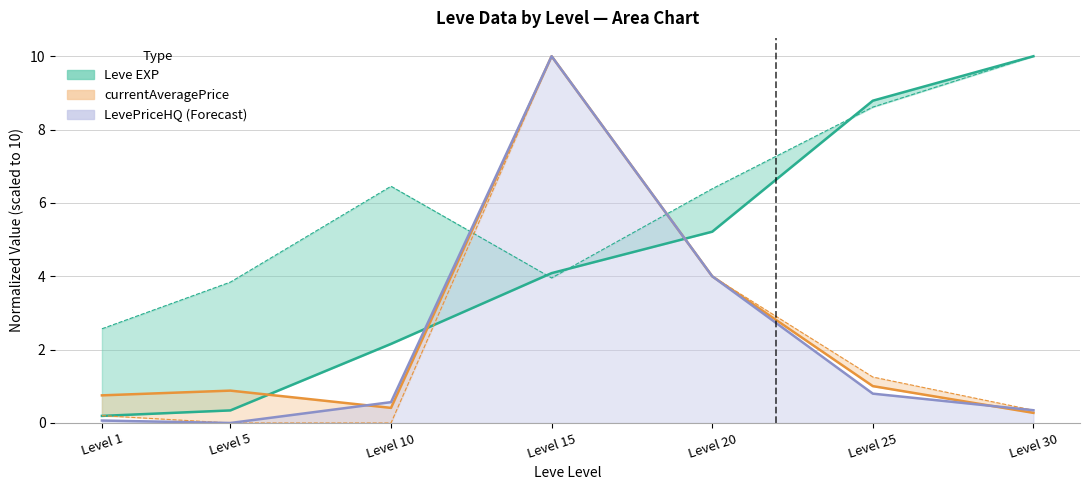

Reading left to right, extract all data points from this chart.

Leve EXP: 0.2	0.3	2.2	4.1	5.2	8.8	10.0
Leve Gil: 2.6	3.8	6.5	4.0	6.4	8.6	10.0
currentAveragePrice: 0.8	0.9	0.4	10.0	4.0	1.0	0.3
currentAveragePriceHQ: 0.2	0.0	0.0	10.0	4.0	1.3	0.3
LevePriceHQ: 0.1	0.0	0.6	10.0	4.0	0.8	0.3